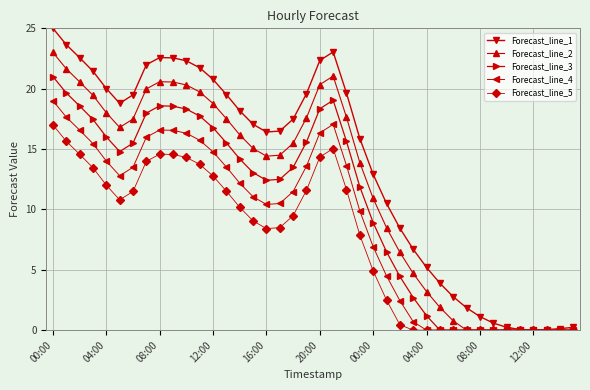

What is the value of the Forecast_line_3 point at the 2nd from the left?

19.6